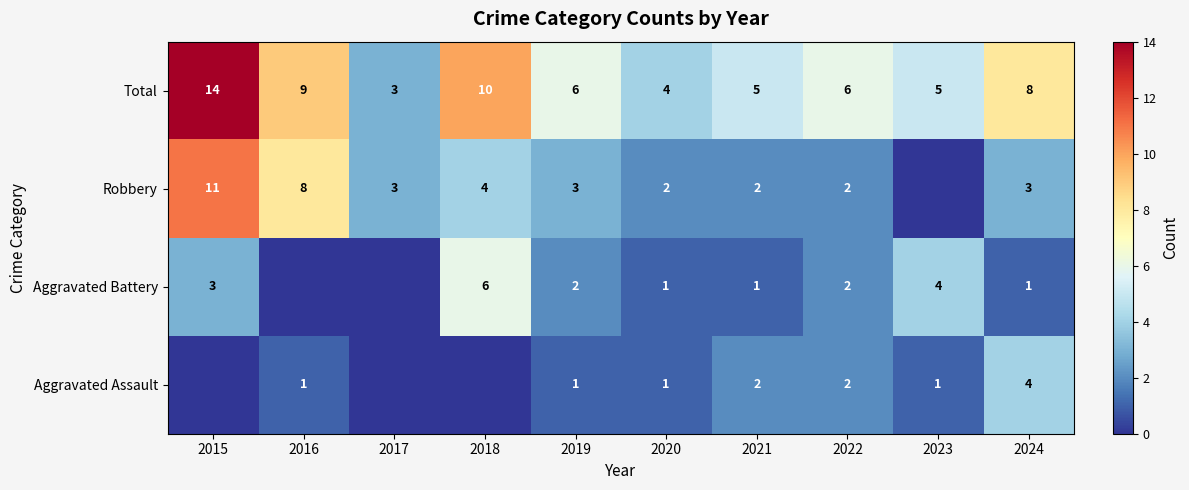

Where does the Total series first go above 6?

2015